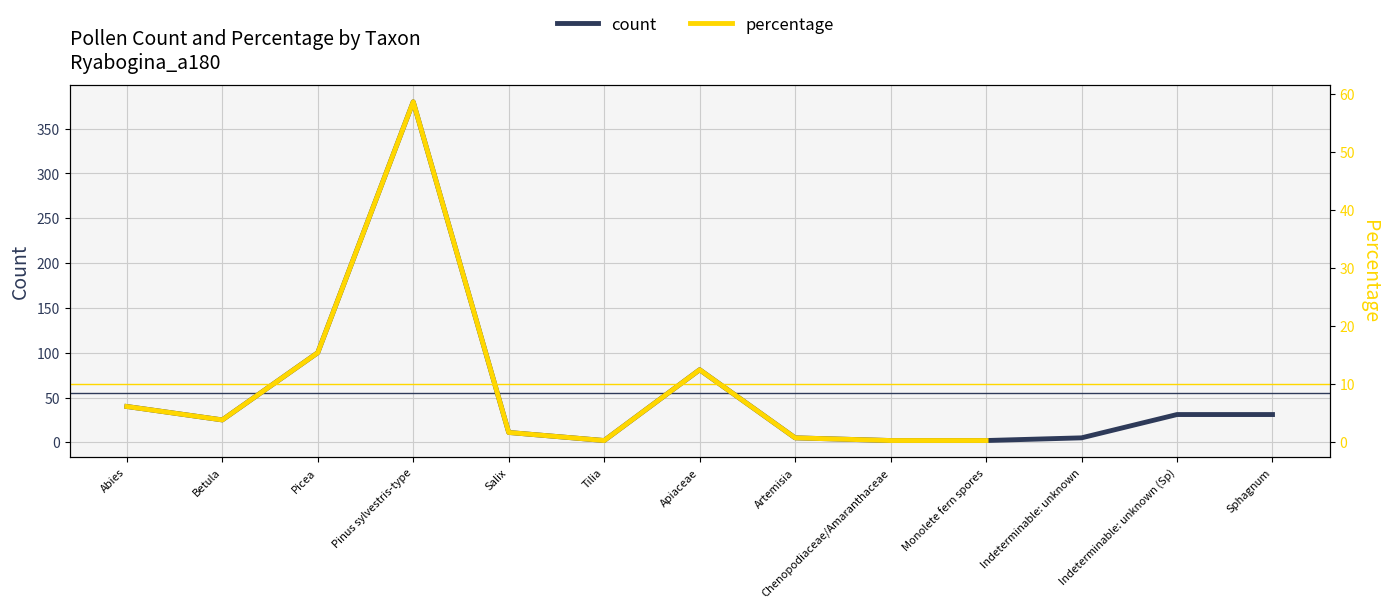

At which category is the sum across all series the highest?

Pinus sylvestris-type